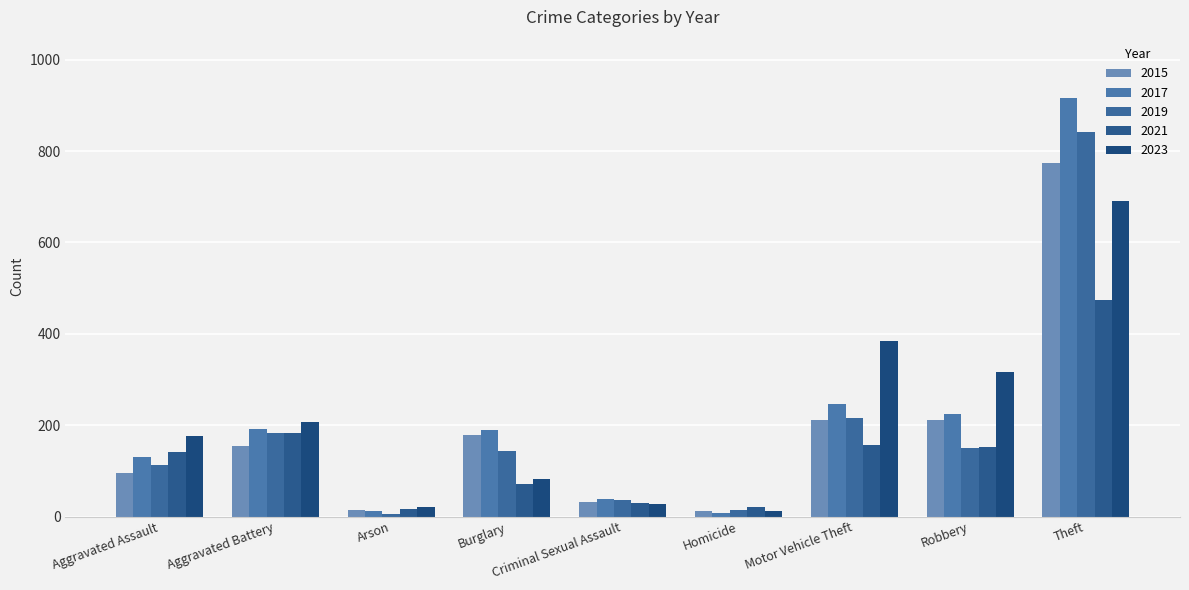

Which has a higher value, Motor Vehicle Theft or Aggravated Battery?

Motor Vehicle Theft